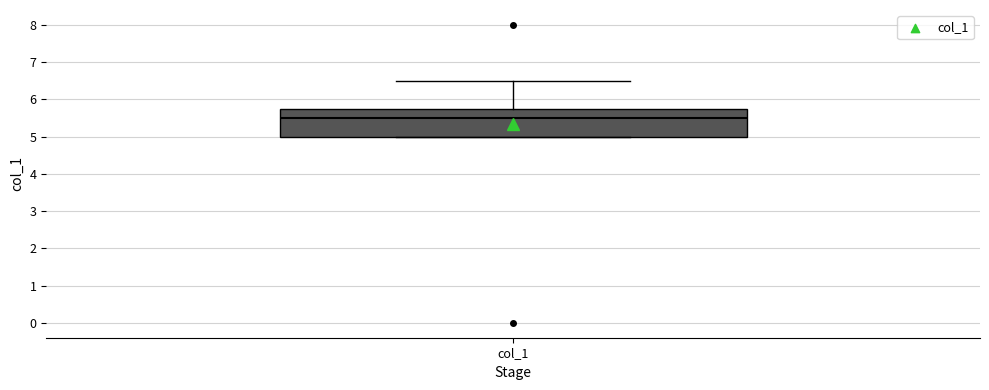

Where is the lower edge of the box for col_1 on the y-axis? The values are not printed on the chart, so give them approximately, as read against the axis.

5.0